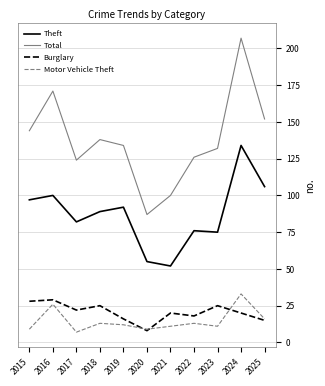

What is the difference between the maximum and minimum values in the Burglary series?

21